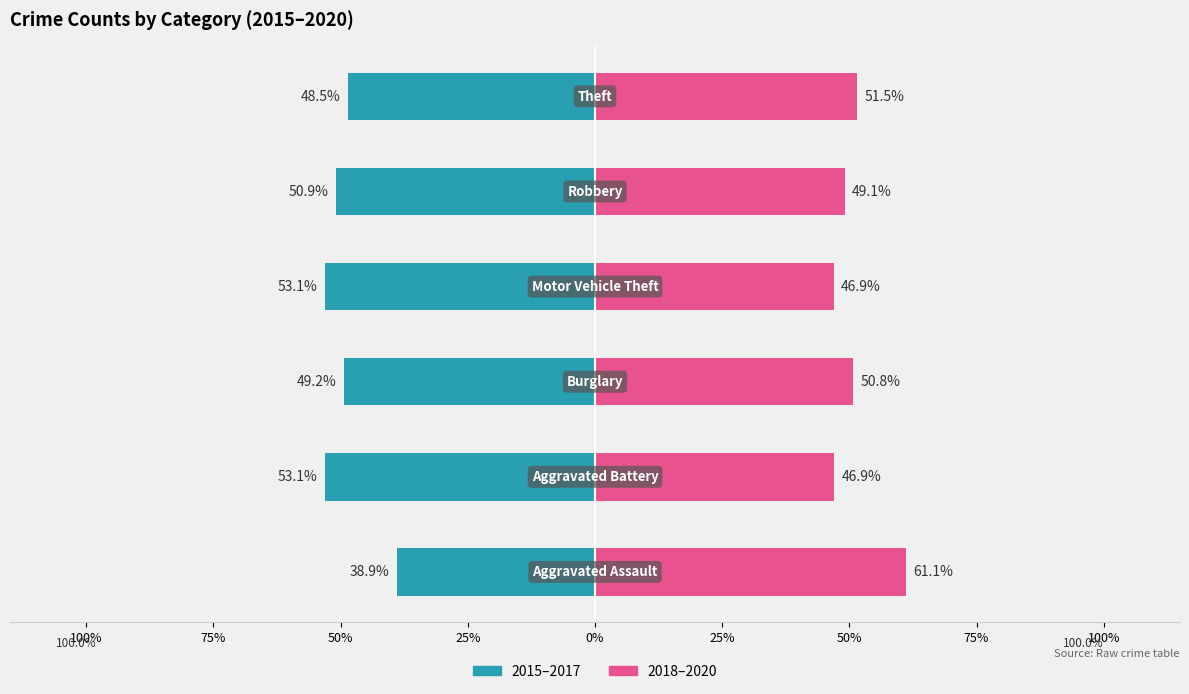

Which series changed the most between 75% and 25%?

2015–2017